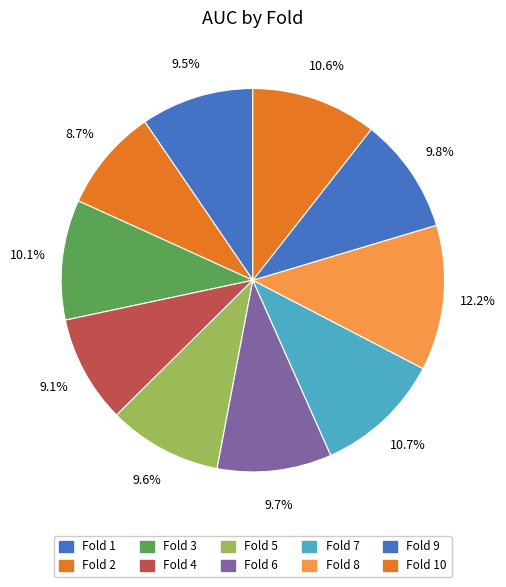

Count the number of slices in the pie.

10